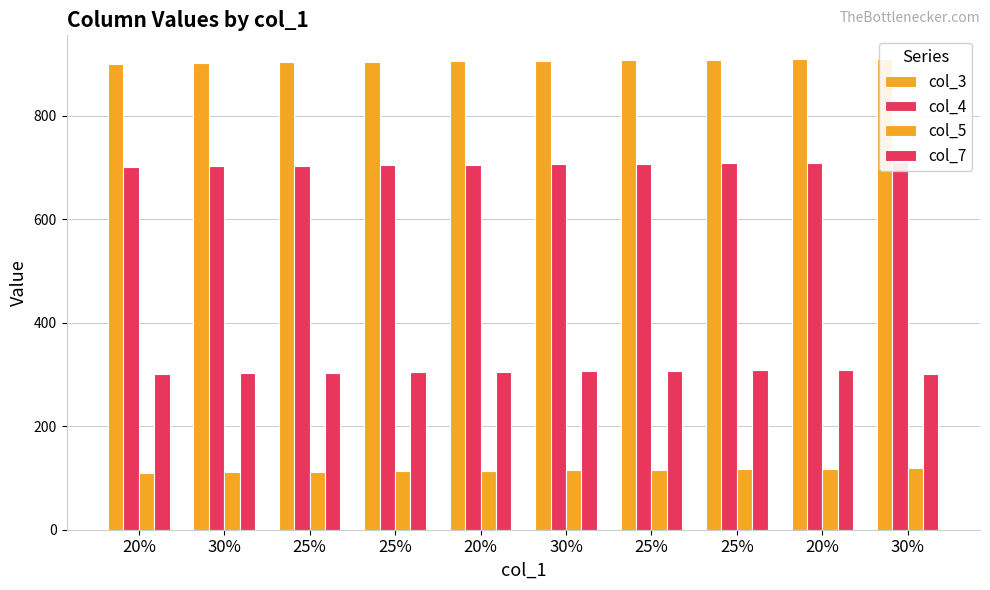

How many bars are there in each group?

4